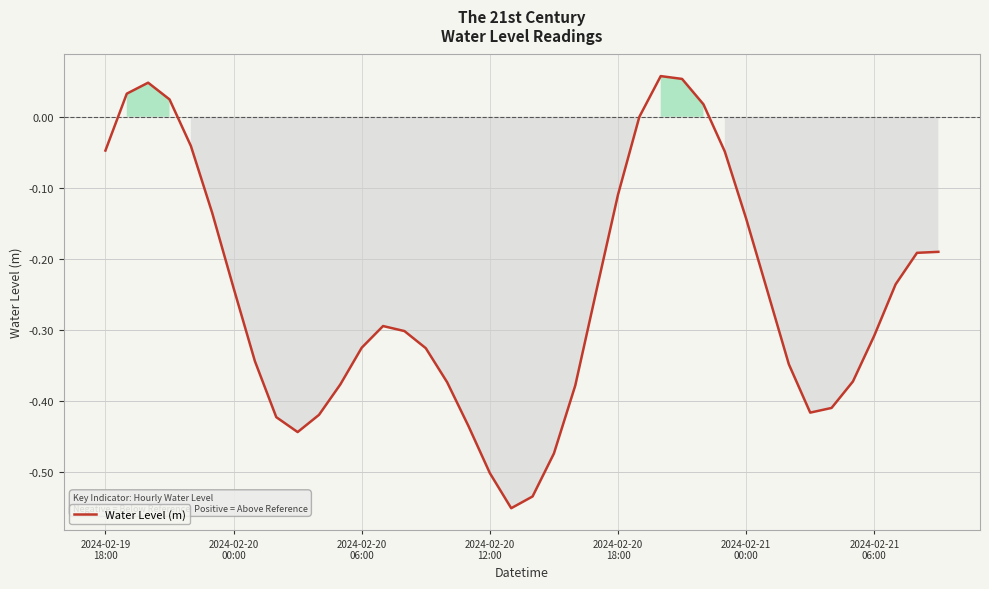

Where is the data nearest to the value 0?

25